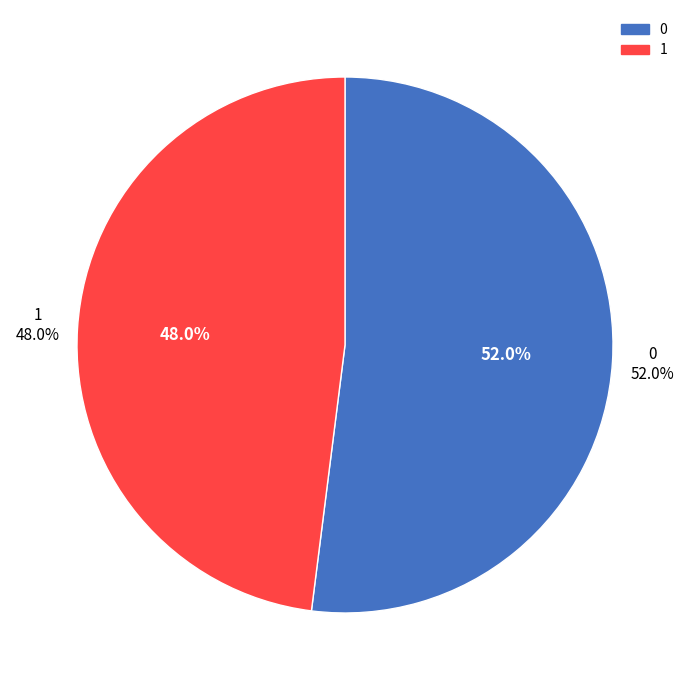

True or false: 0 accounts for 52% of the total.

True